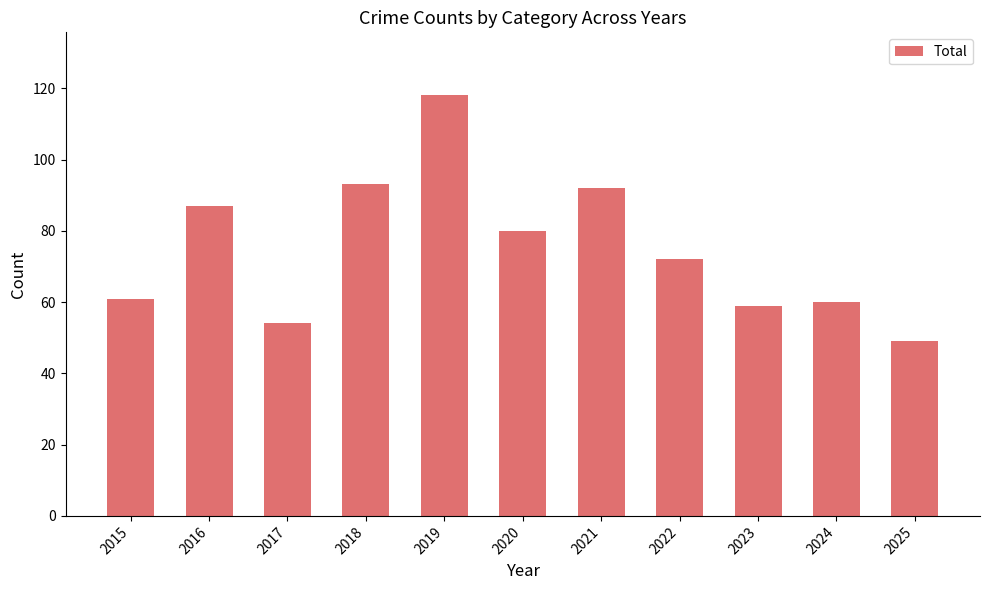

The chart shows a value of 153 at 2018. True or false?

False